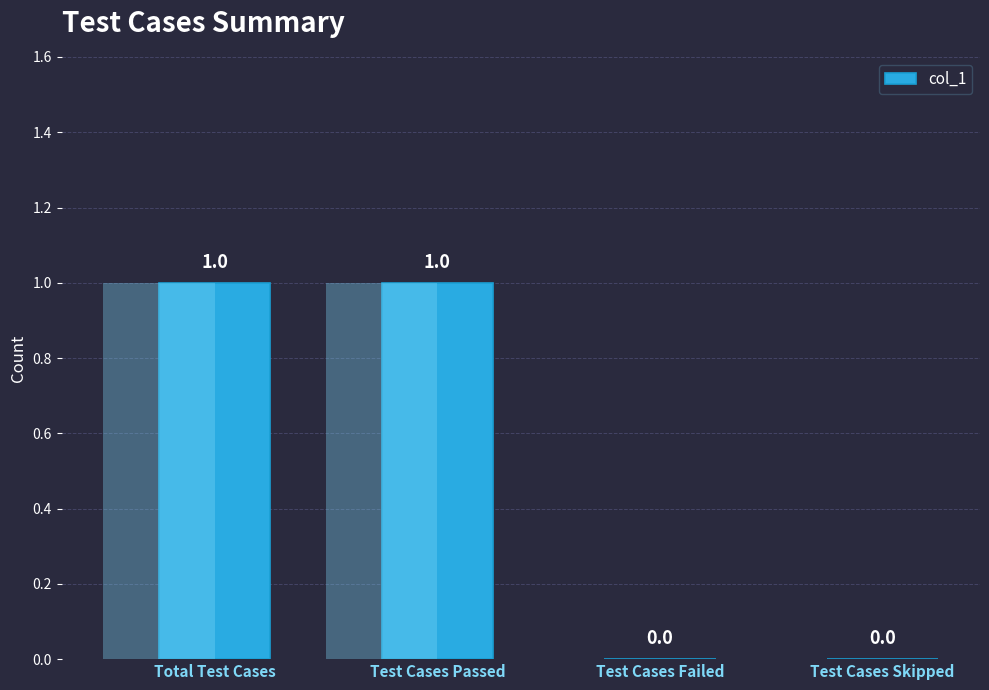

How many series are shown in this chart?

1